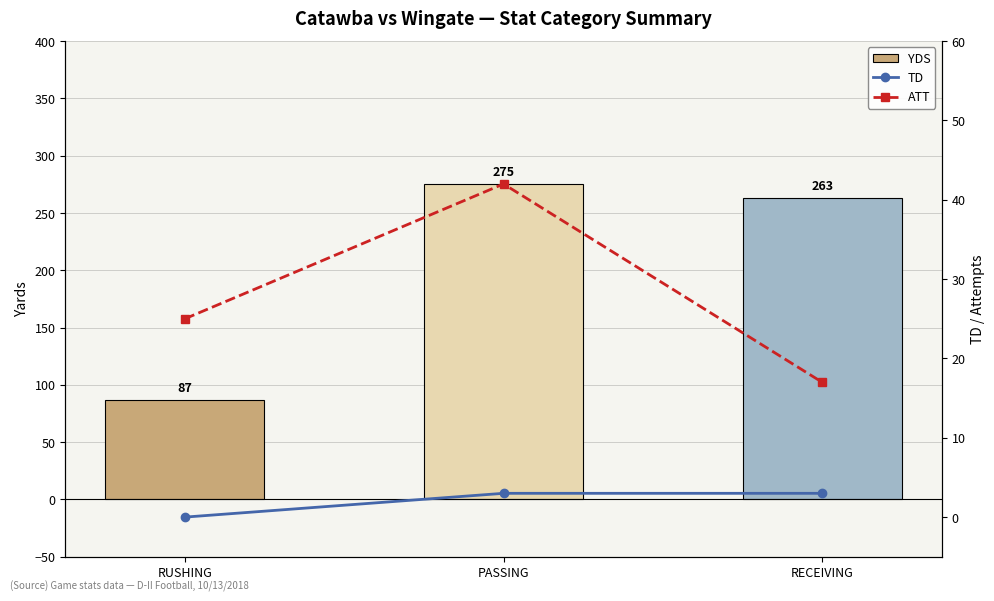

Is the value of YDS at RECEIVING greater than the value of ATT at RUSHING?

Yes